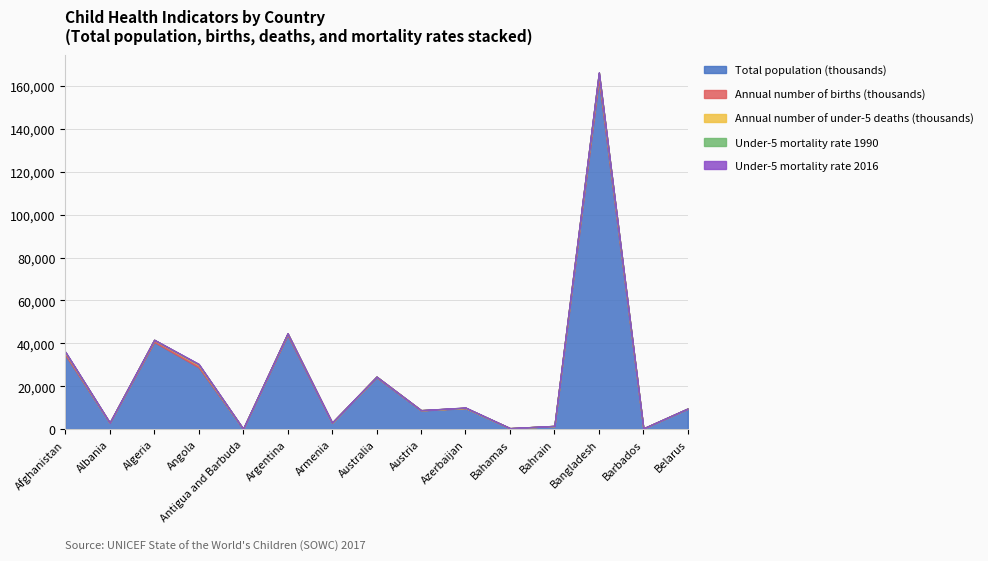

What is the label of the 9th point from the right?

Armenia